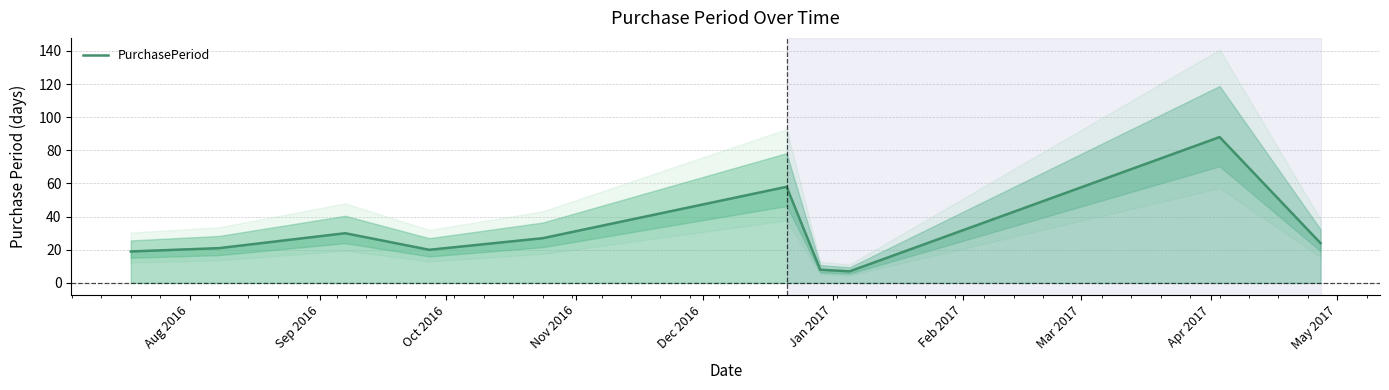

What is the value of the 5th point from the left?

27